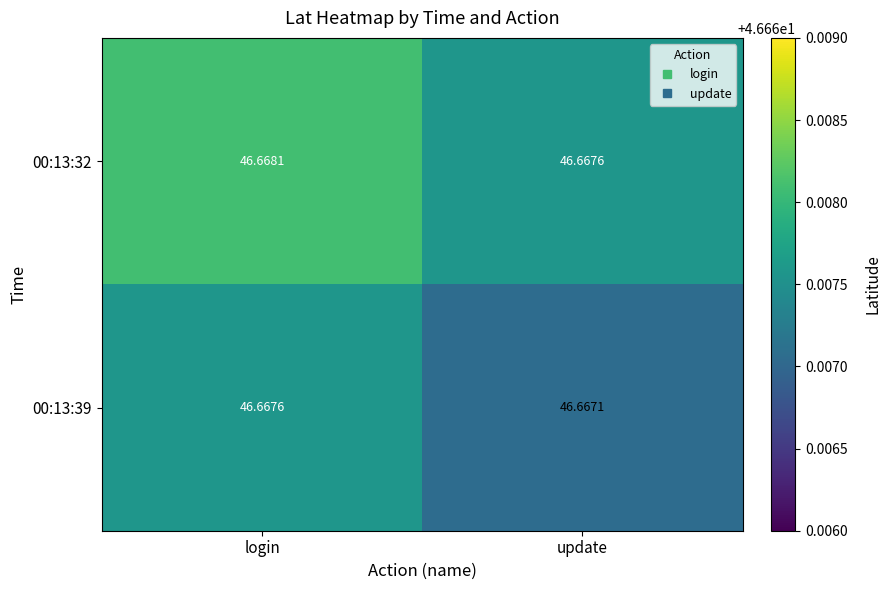

List the series in order of their overall mean, highest first.

00:13:32, 00:13:39